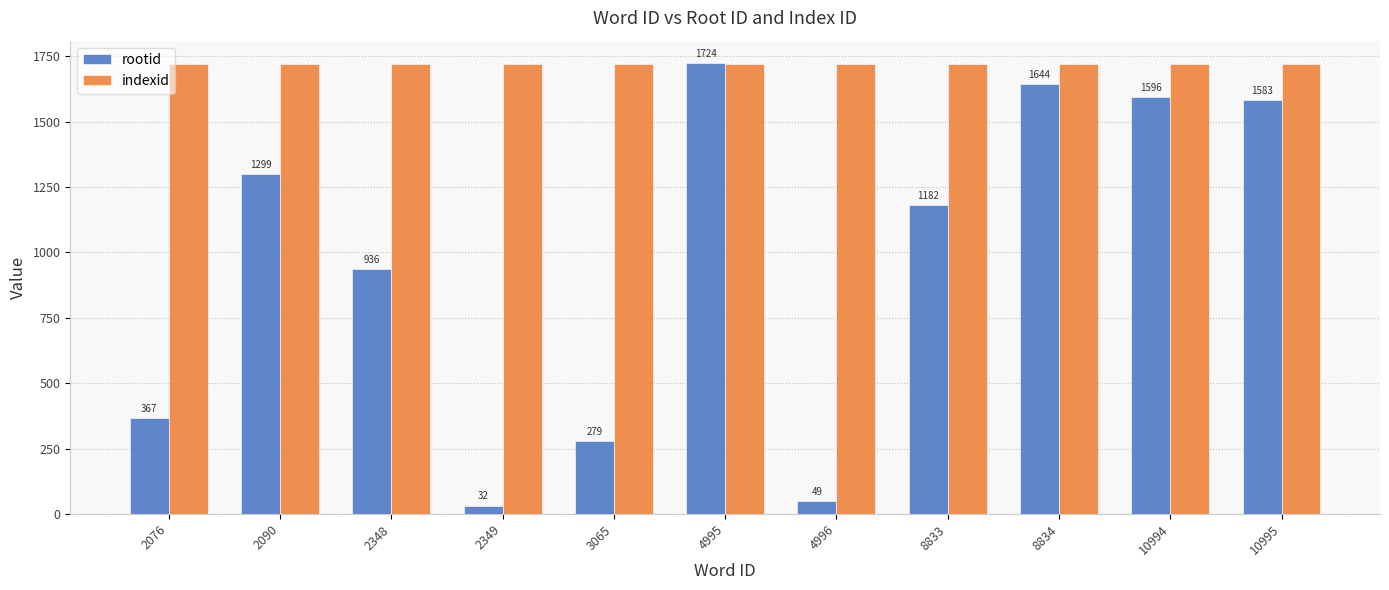

What value does the rootid series have at 8834, to the nearest 100?

1600